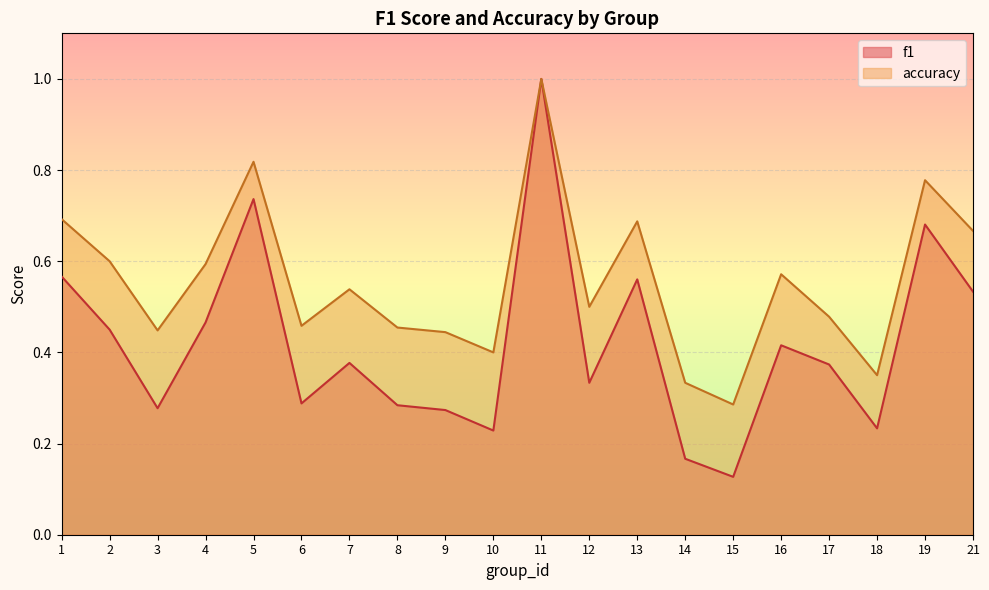

Which series has the largest range (max minus min)?

f1